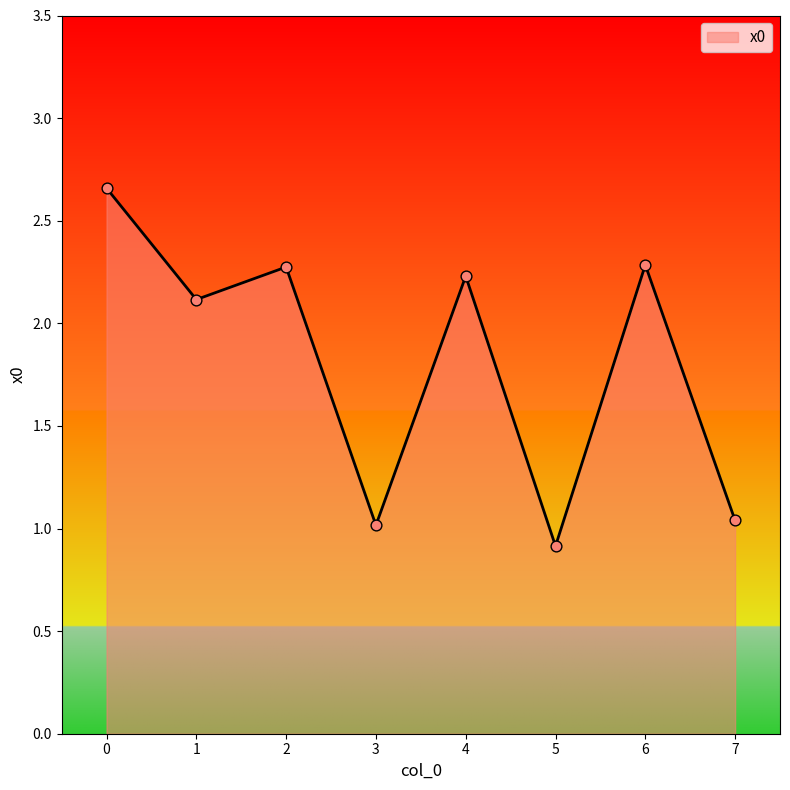

What is the change in value from 1 to 5?

-1.2